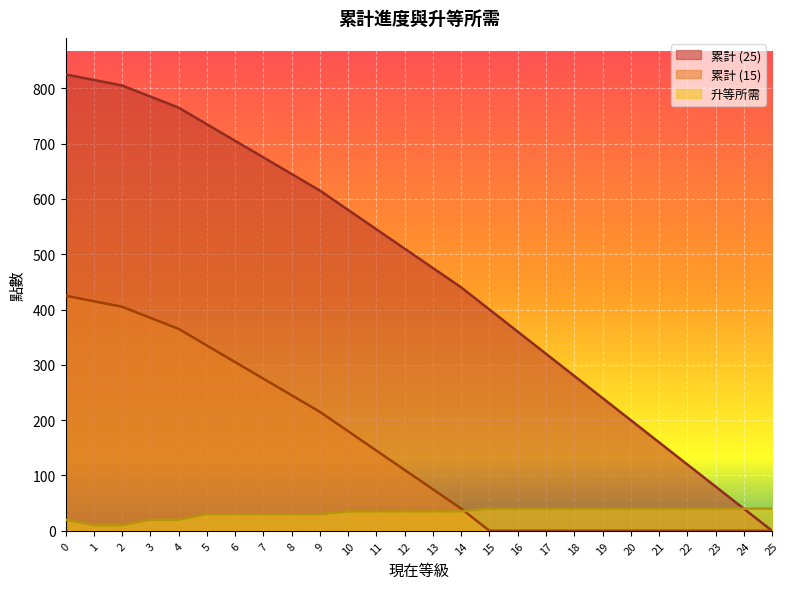

Reading left to right, list all the values displayed in this chart.

累計 (25): 0=825	1=815	2=805	3=785	4=765	5=735	6=705	7=675	8=645	9=615	10=580	11=545	12=510	13=475	14=440	15=400	16=360	17=320	18=280	19=240	20=200	21=160	22=120	23=80	24=40	25=0
累計 (15): 0=425	1=415	2=405	3=385	4=365	5=335	6=305	7=275	8=245	9=215	10=180	11=145	12=110	13=75	14=40	15=0	16=0	17=0	18=0	19=0	20=0	21=0	22=0	23=0	24=0	25=0
升等所需: 0=20	1=10	2=10	3=20	4=20	5=30	6=30	7=30	8=30	9=30	10=35	11=35	12=35	13=35	14=35	15=40	16=40	17=40	18=40	19=40	20=40	21=40	22=40	23=40	24=40	25=40